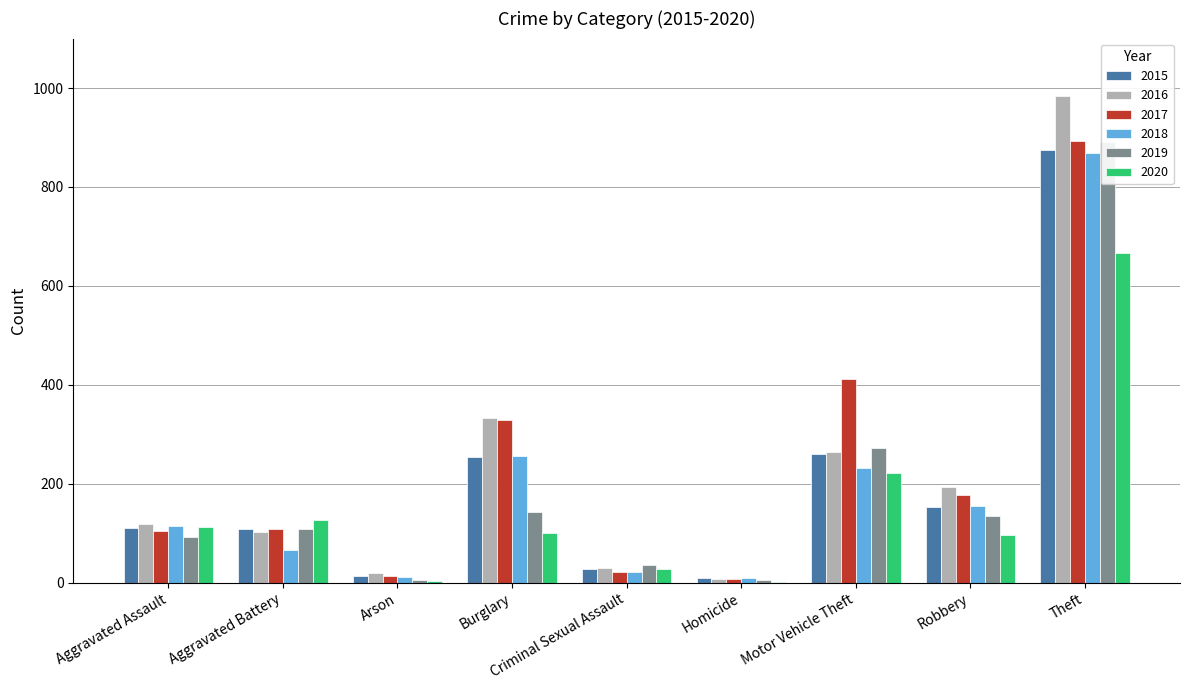

What is the label of the 5th bar from the left?

Criminal Sexual Assault